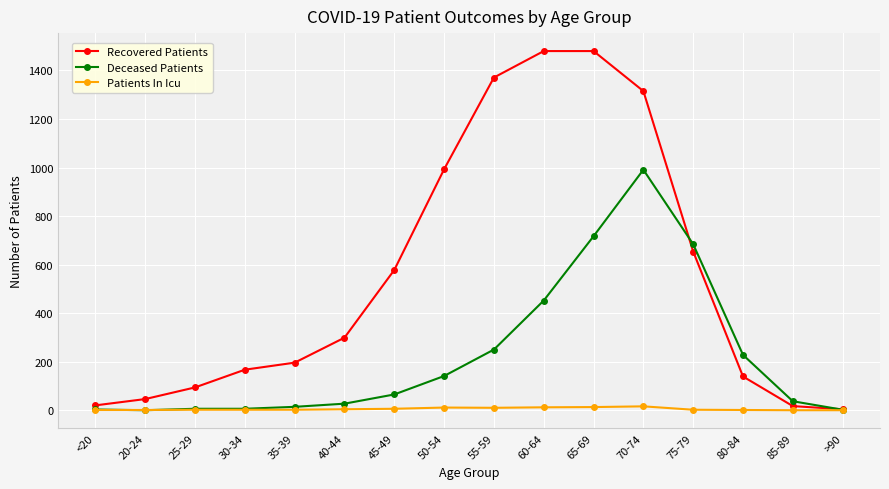

The value of Deceased Patients at <20 is 3. True or false?

True